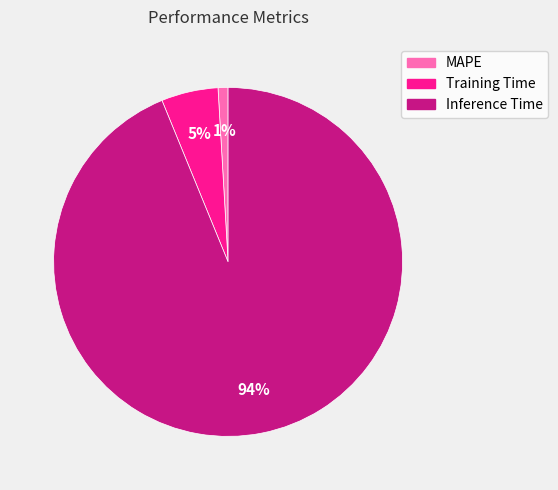

What percentage is the Training Time slice, to the nearest percent?

5%